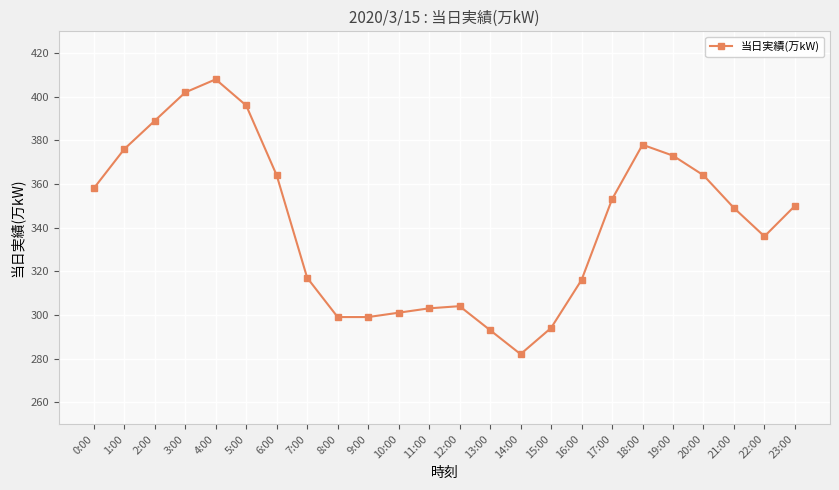

What is the difference between the maximum and minimum values?

126